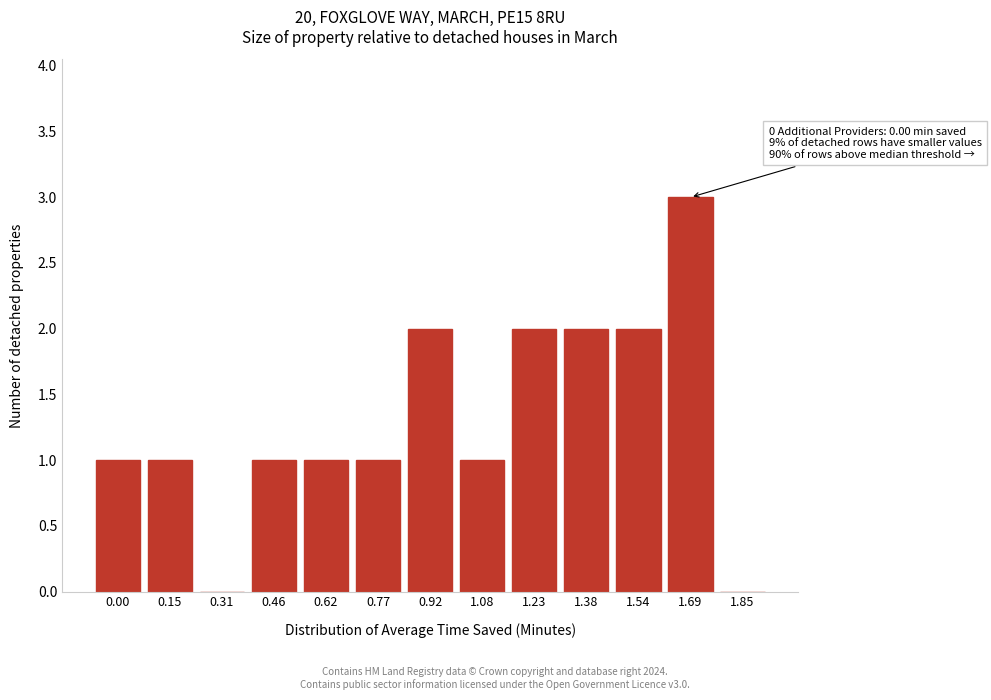

Reading left to right, what are all the values shown in this chart?

0.00=1	0.15=1	0.31=0	0.46=1	0.62=1	0.77=1	0.92=2	1.08=1	1.23=2	1.38=2	1.54=2	1.69=3	1.85=0